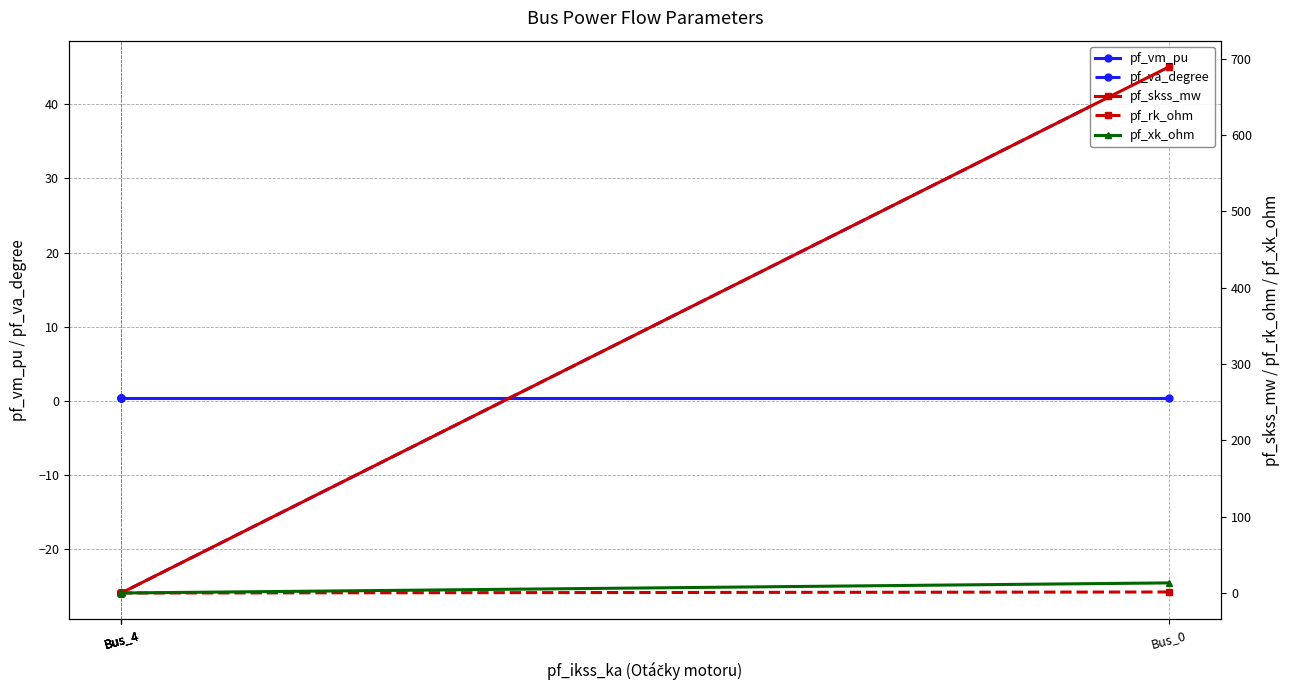

Rank the series at Bus_4 from highest to lowest value.

pf_vm_pu, pf_skss_mw, pf_rk_ohm, pf_xk_ohm, pf_va_degree